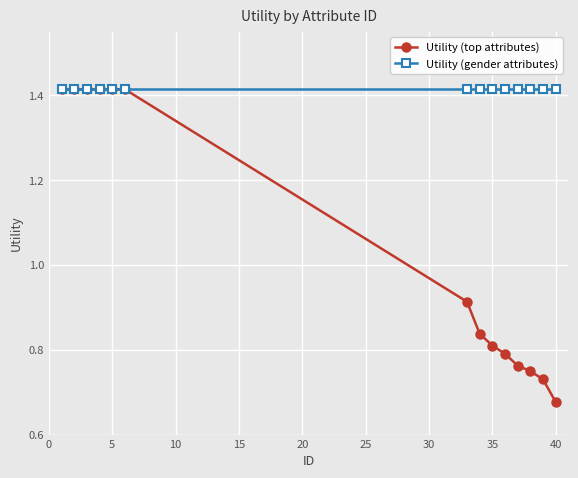

List the series in order of their overall mean, lowest first.

Utility (top attributes), Utility (gender attributes)